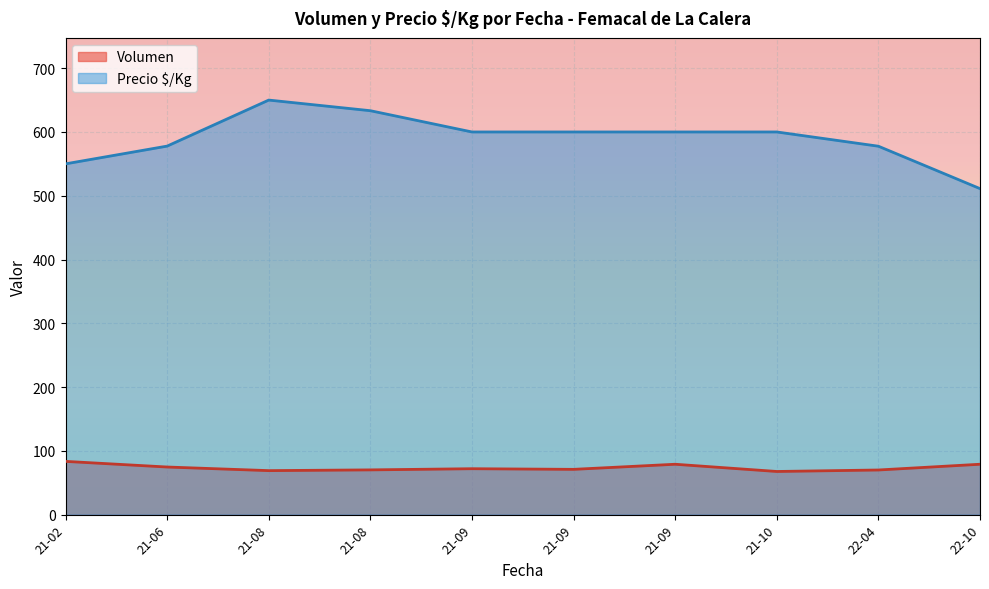

Does the chart display data point markers on the line(s)?

No